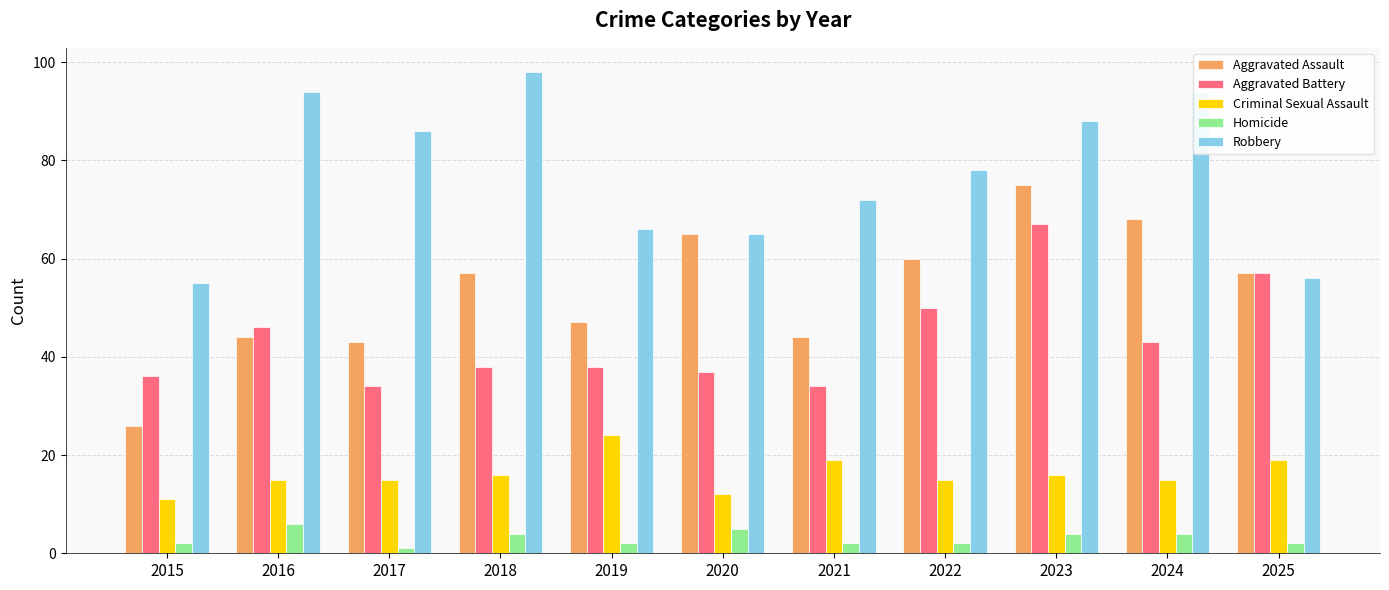

What value does the Robbery series have at 2019?

66